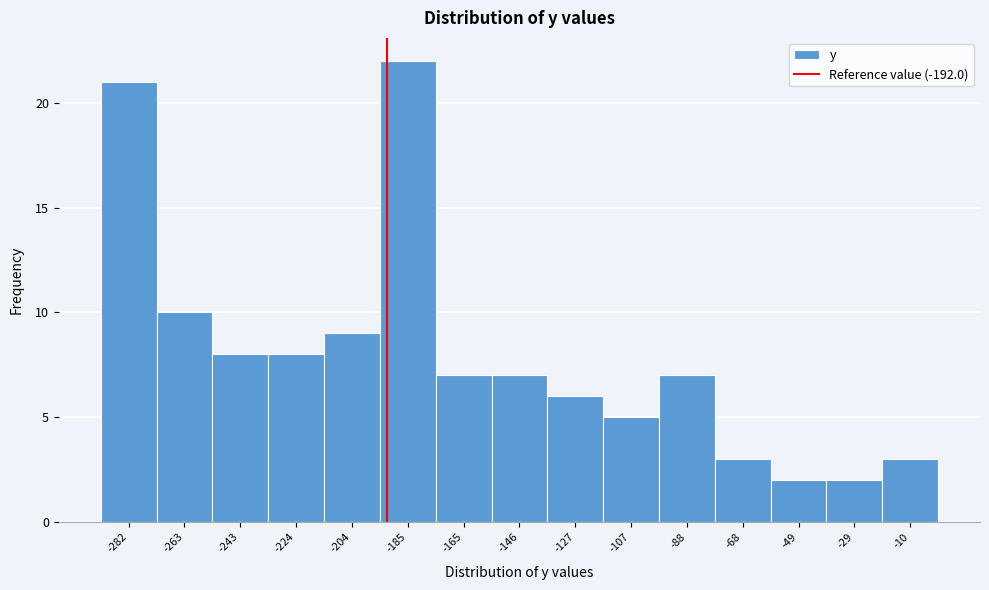

Which range on the x-axis has the tallest bar?

-194 to -176